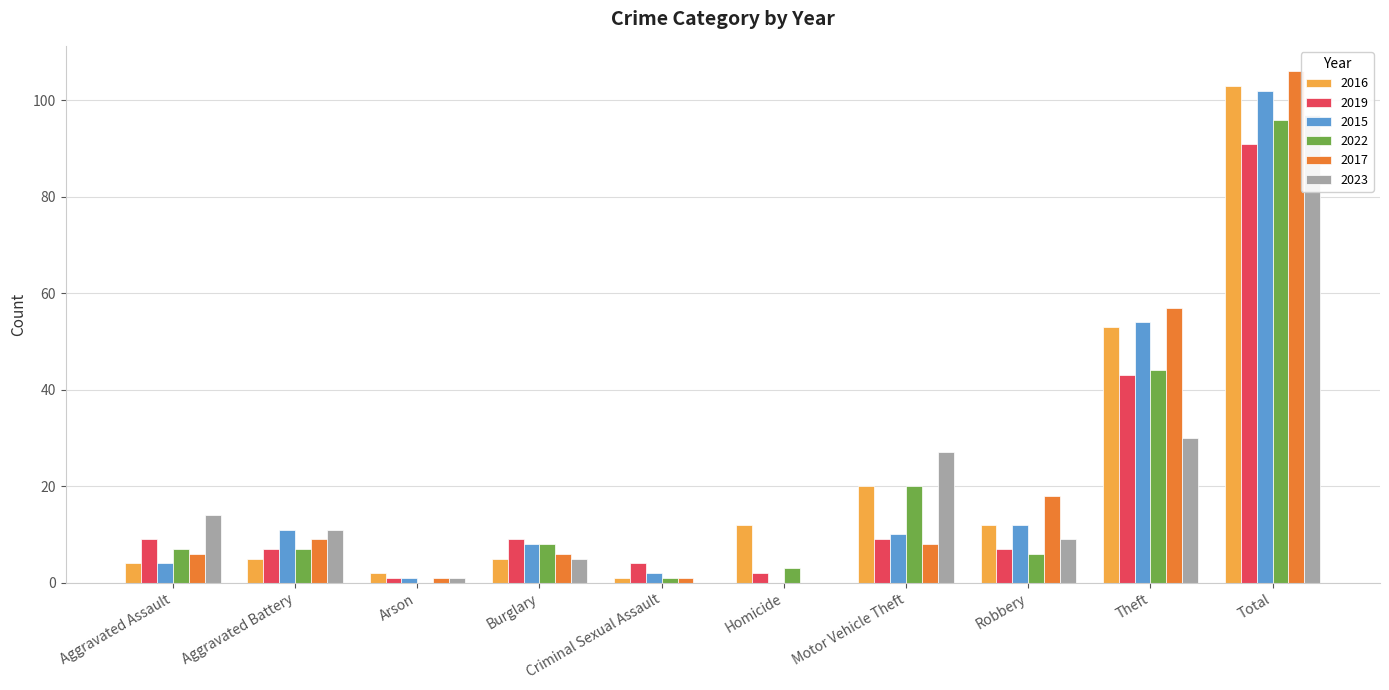

Reading left to right, what are all the values shown in this chart?

2016: Aggravated Assault=4	Aggravated Battery=5	Arson=2	Burglary=5	Criminal Sexual Assault=1	Homicide=12	Motor Vehicle Theft=20	Robbery=12	Theft=53	Total=103
2019: Aggravated Assault=9	Aggravated Battery=7	Arson=1	Burglary=9	Criminal Sexual Assault=4	Homicide=2	Motor Vehicle Theft=9	Robbery=7	Theft=43	Total=91
2015: Aggravated Assault=4	Aggravated Battery=11	Arson=1	Burglary=8	Criminal Sexual Assault=2	Homicide=0	Motor Vehicle Theft=10	Robbery=12	Theft=54	Total=102
2022: Aggravated Assault=7	Aggravated Battery=7	Arson=0	Burglary=8	Criminal Sexual Assault=1	Homicide=3	Motor Vehicle Theft=20	Robbery=6	Theft=44	Total=96
2017: Aggravated Assault=6	Aggravated Battery=9	Arson=1	Burglary=6	Criminal Sexual Assault=1	Homicide=0	Motor Vehicle Theft=8	Robbery=18	Theft=57	Total=106
2023: Aggravated Assault=14	Aggravated Battery=11	Arson=1	Burglary=5	Criminal Sexual Assault=0	Homicide=0	Motor Vehicle Theft=27	Robbery=9	Theft=30	Total=97